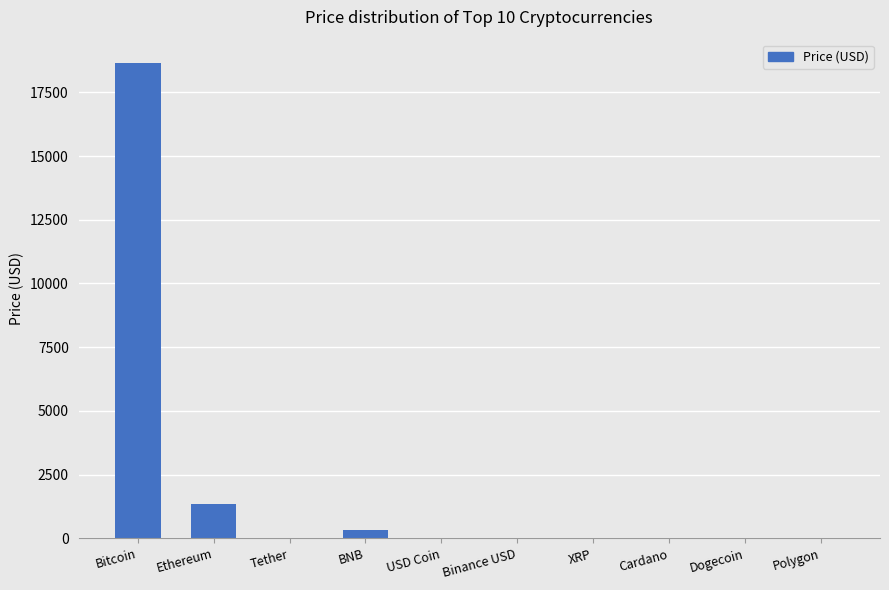

How many series are shown in this chart?

1